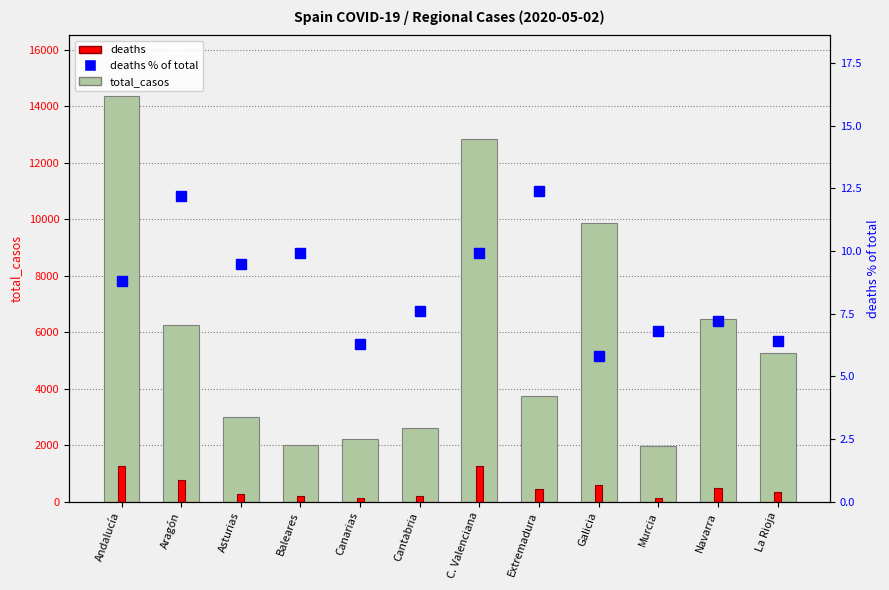

Between Cantabria and Navarra, which series saw the biggest shift?

total_casos